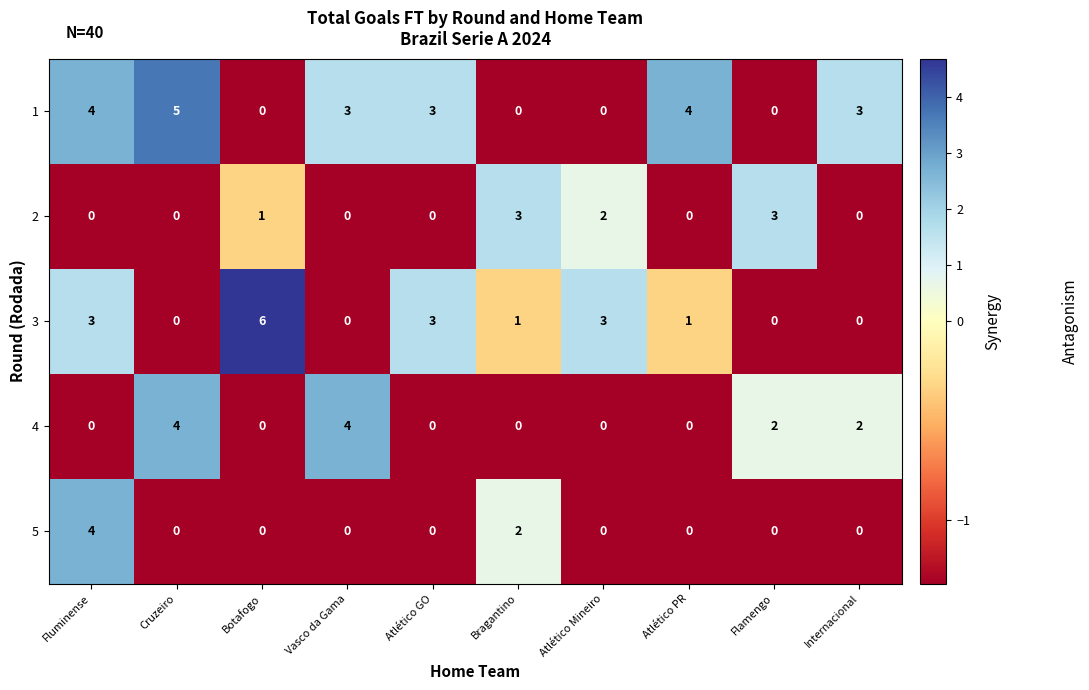

What is the difference between the highest and lowest values at Atlético Mineiro?

3